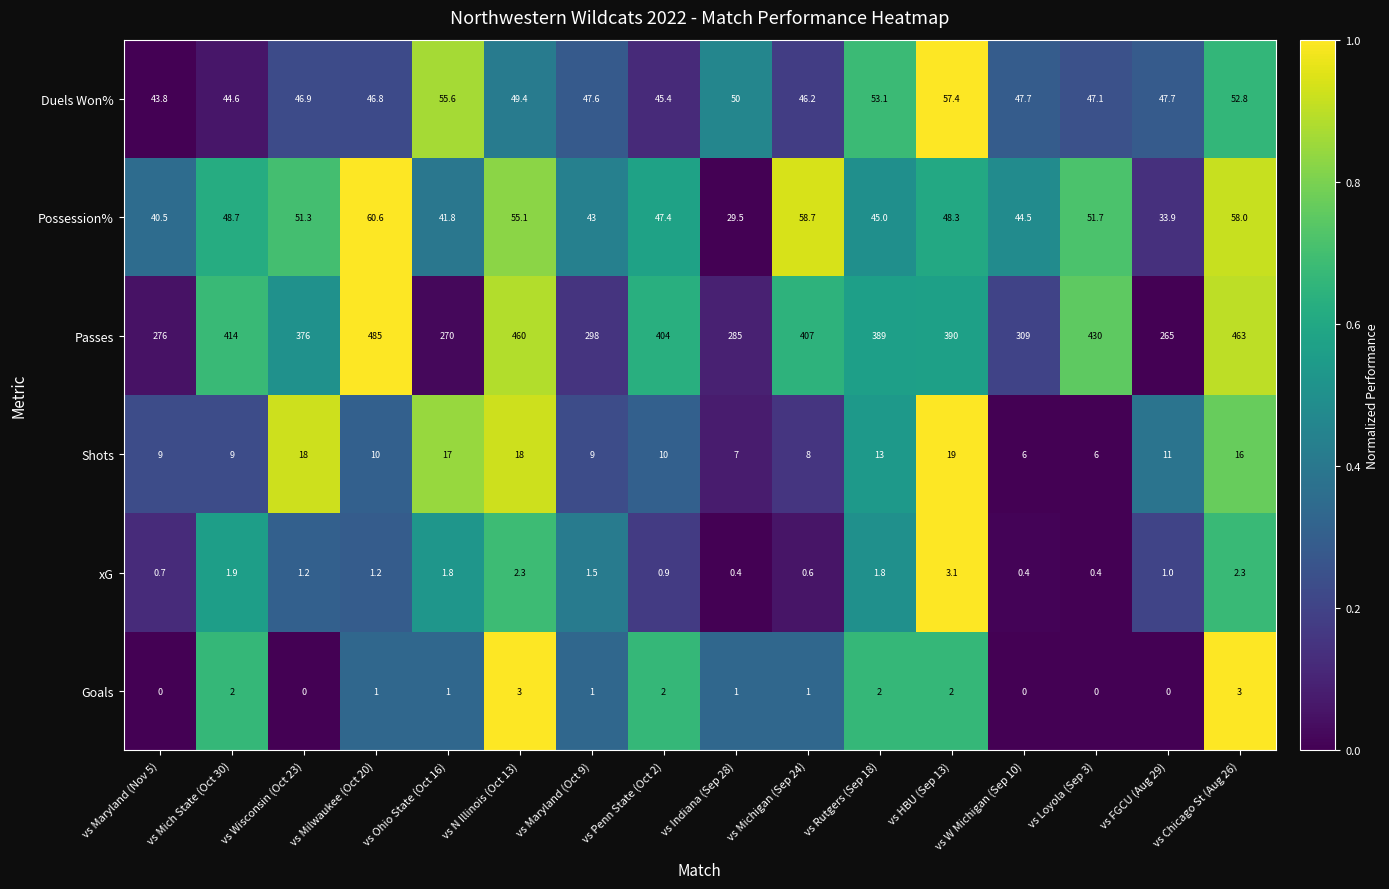

At how many categories does at least one series exceed 435?

3